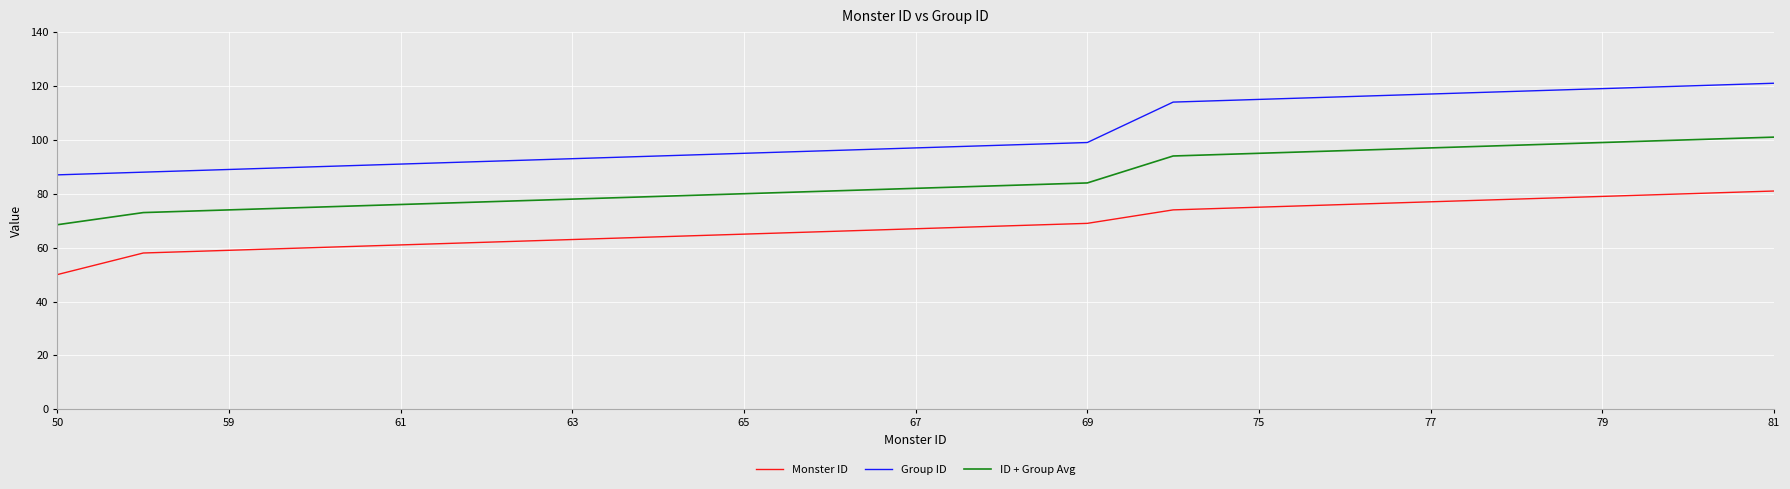

What is the difference between the maximum and minimum values in the ID + Group Avg series?

32.5